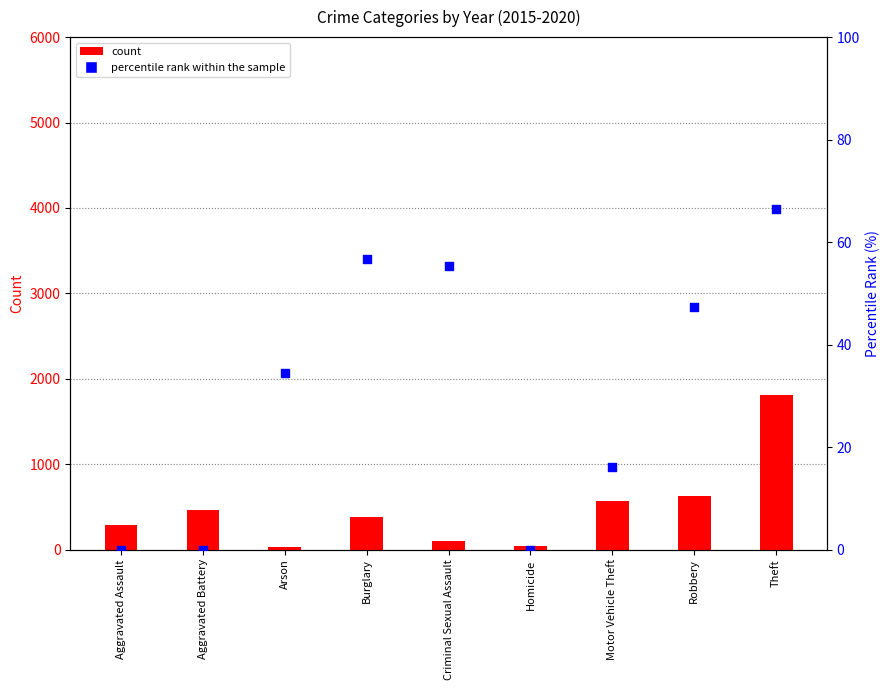

What are all the series names shown in the legend?

count, percentile rank within the sample